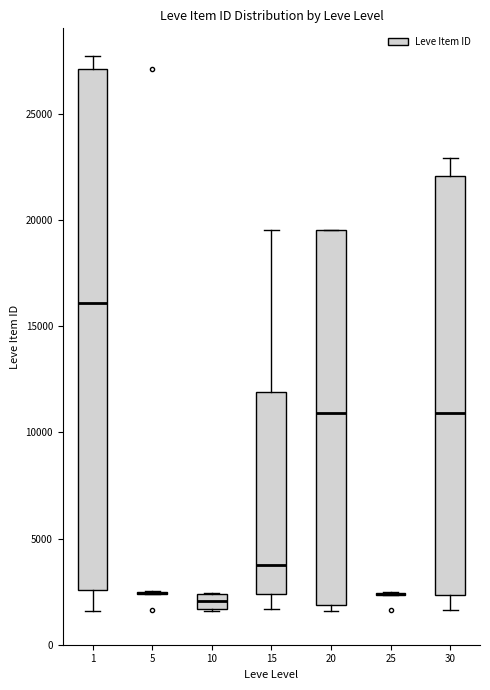

Where is the upper edge of the box at x = 20 on the y-axis? The values are not printed on the chart, so give them approximately, as read against the axis.

19500